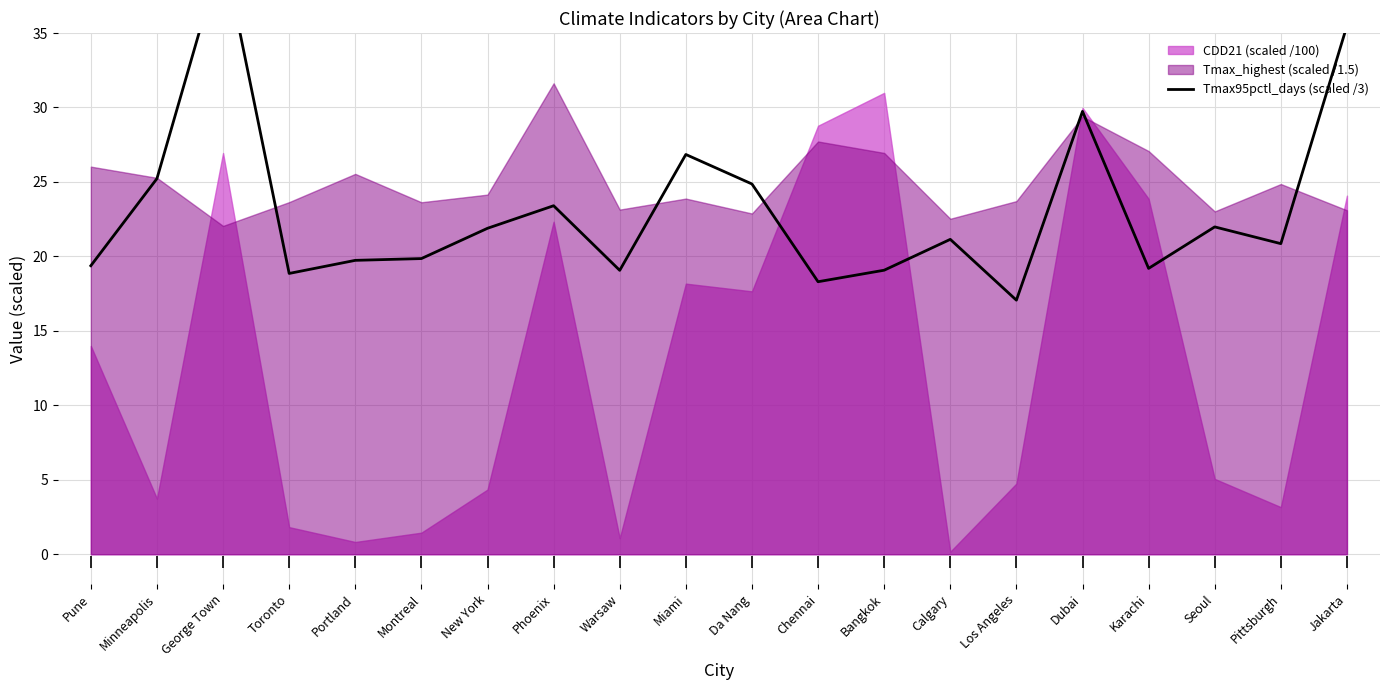

How many lines are shown in the chart?

1